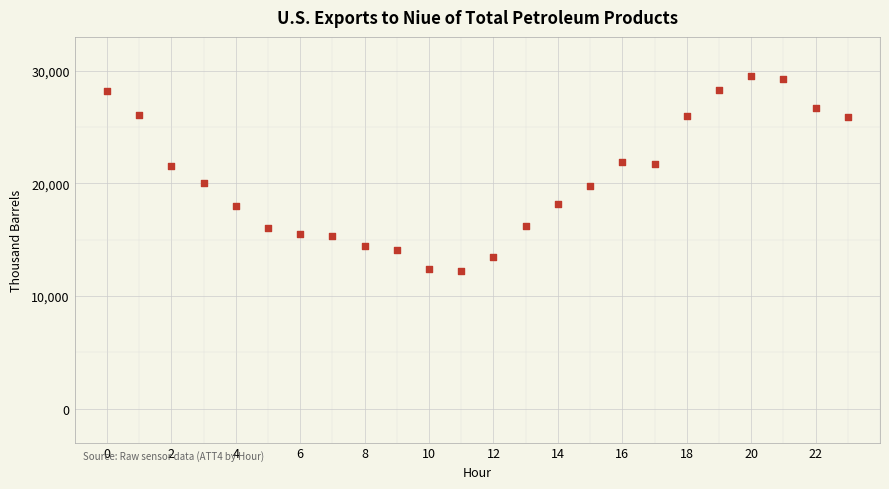

What is the range of Y values (max minus min)?

17300